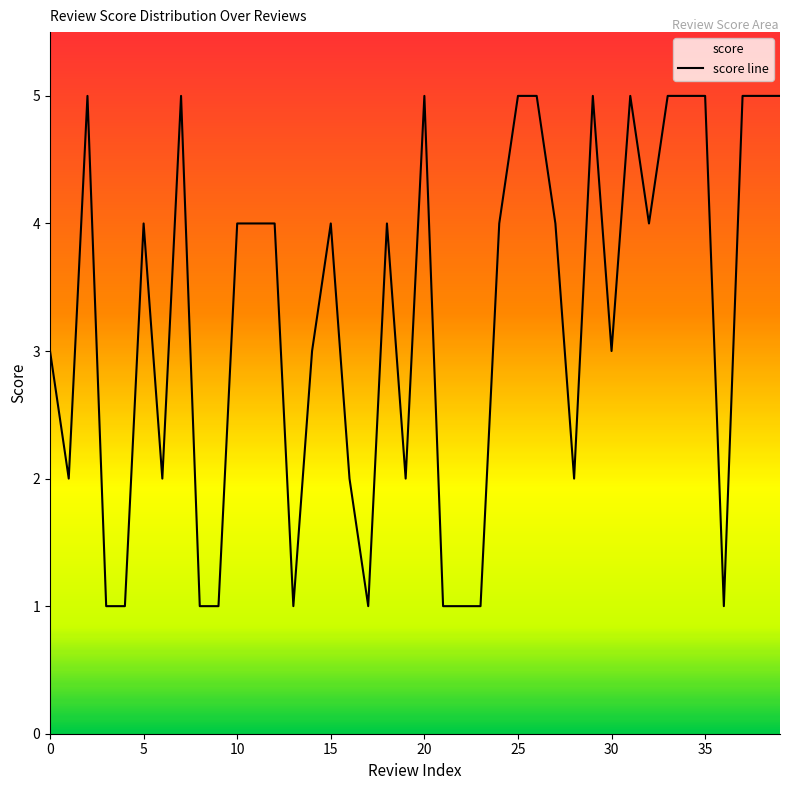

What is the greatest value displayed?

5